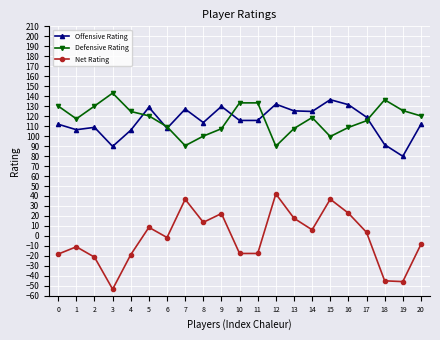

What is the value of the Net Rating point at the 6th from the left?

8.6